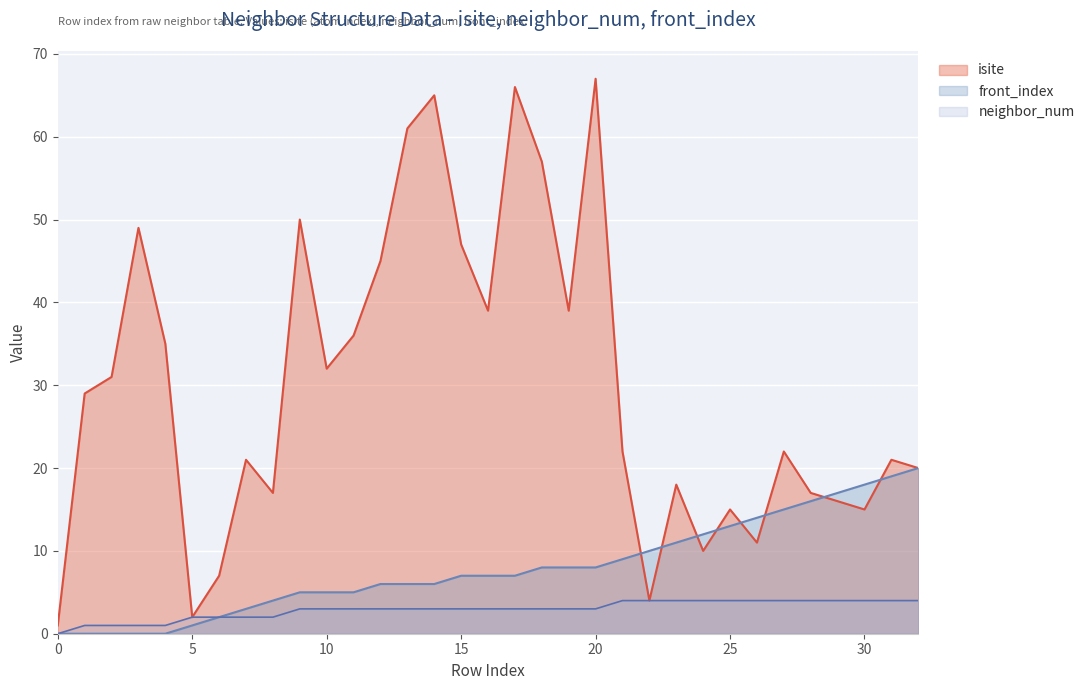

Count the number of data series in this chart.

3